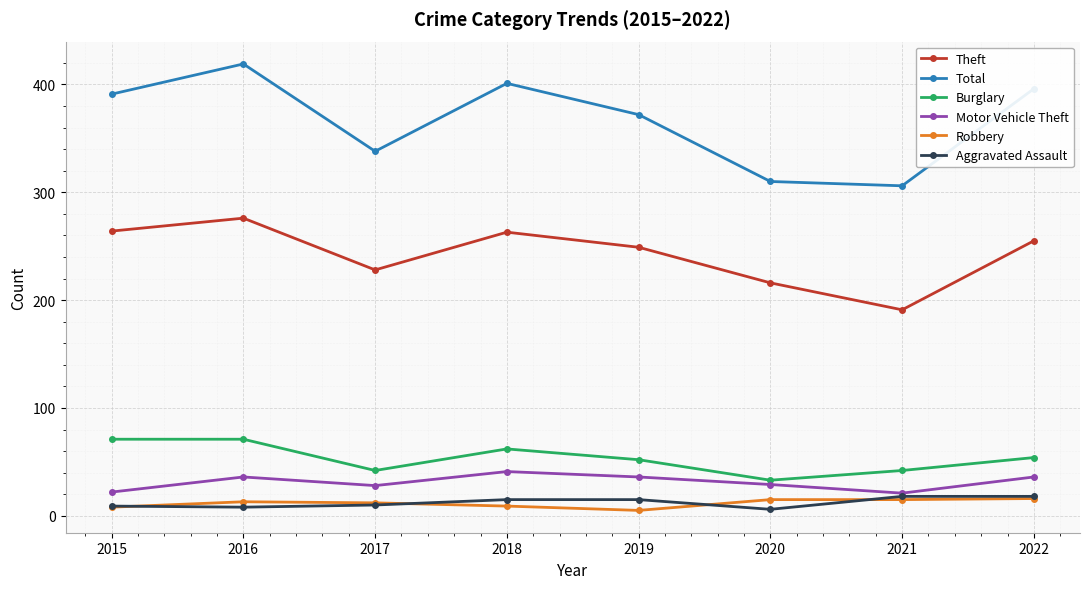

How many lines are shown in the chart?

6